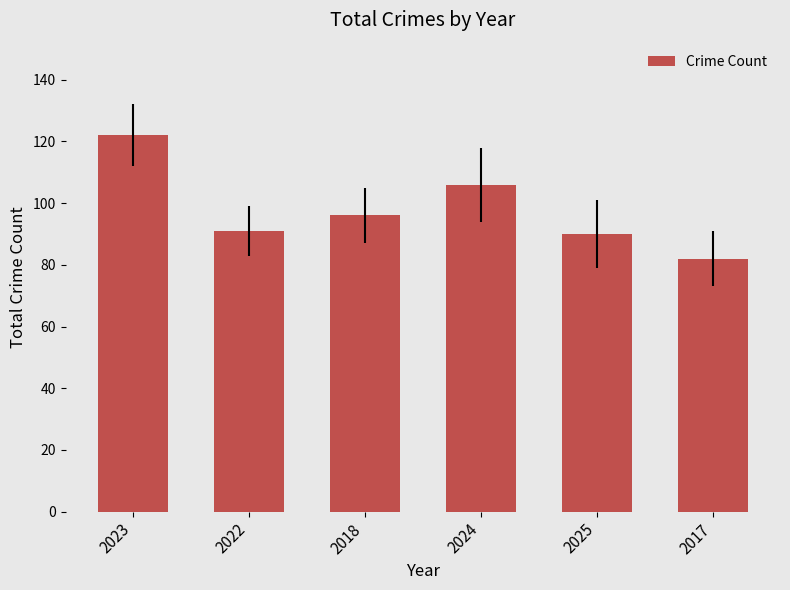

What is the difference between the values at 2018 and 2022?

5